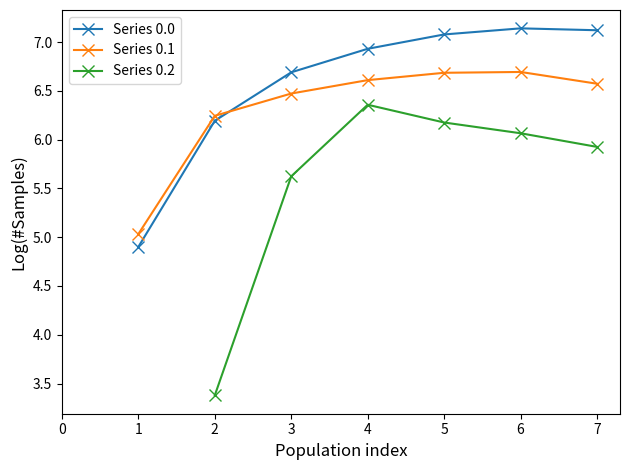

True or false: Series 0.1 and Series 0.2 cross at least once.

False